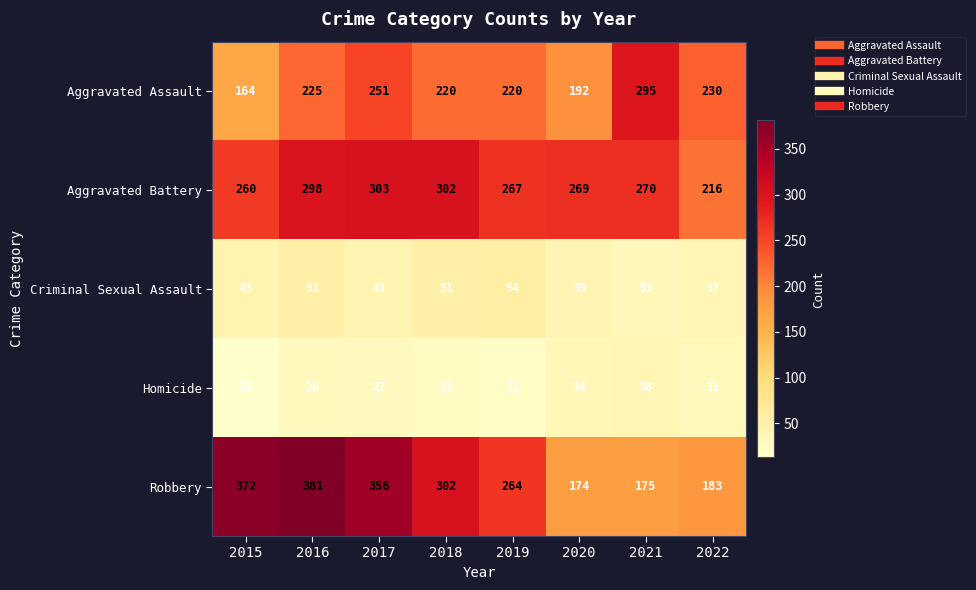

Read the Robbery value at 2019, to the nearest 5.

265